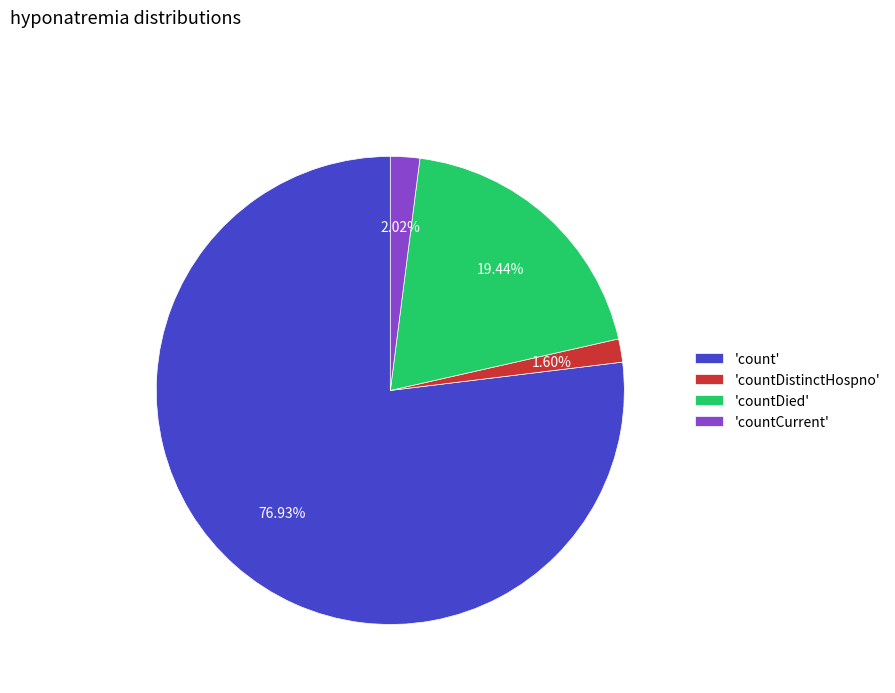

Which category has the biggest portion of the pie?

'count'